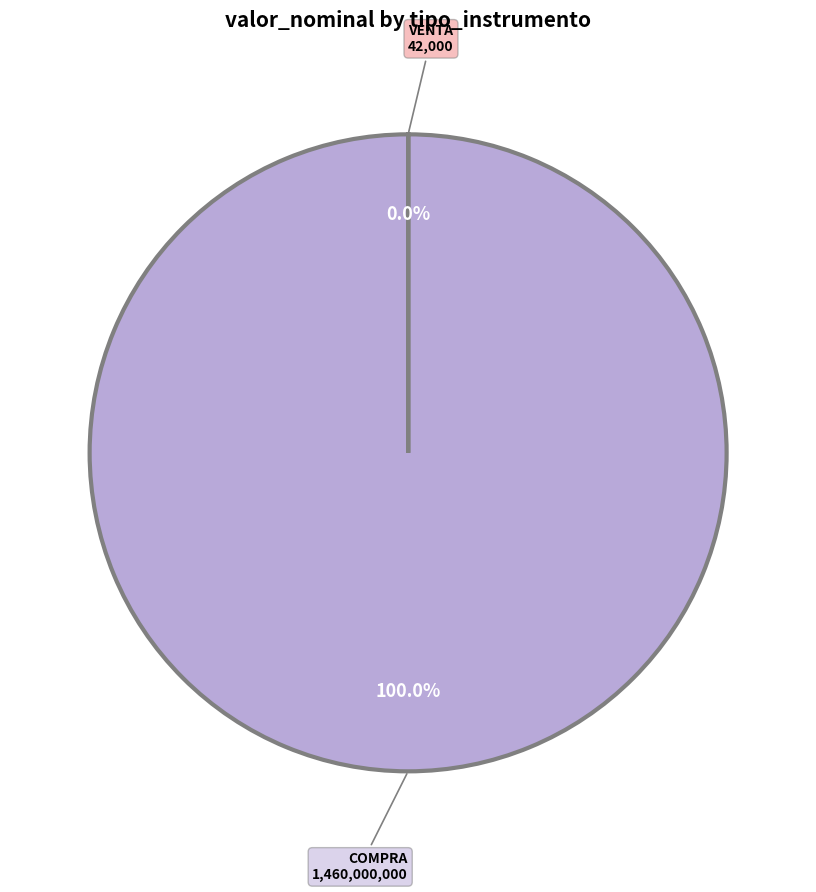

The VENTA slice represents 12% of the pie. True or false?

False